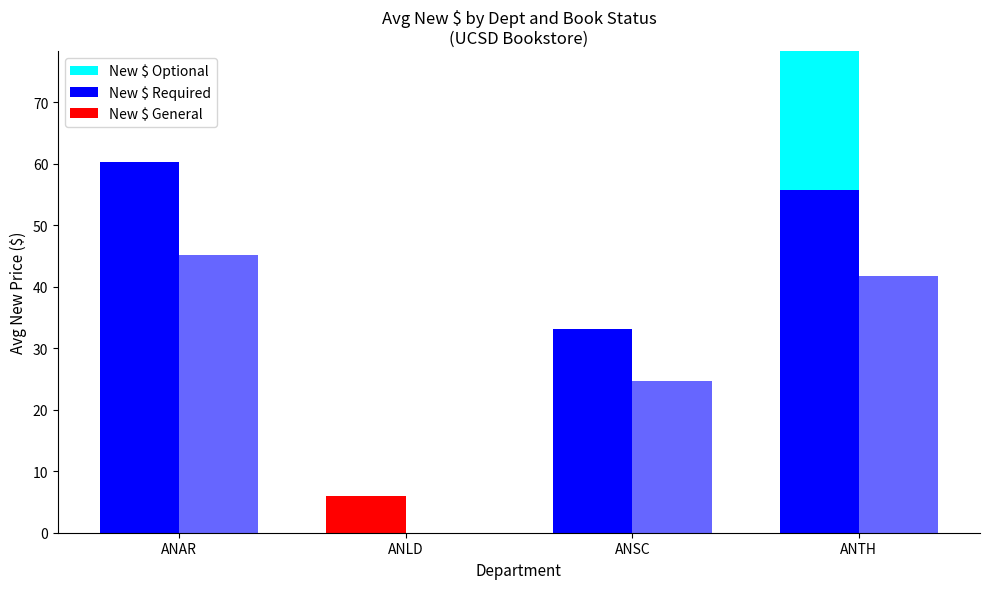

What is the approximate value of New $ Required at ANSC?

33.2